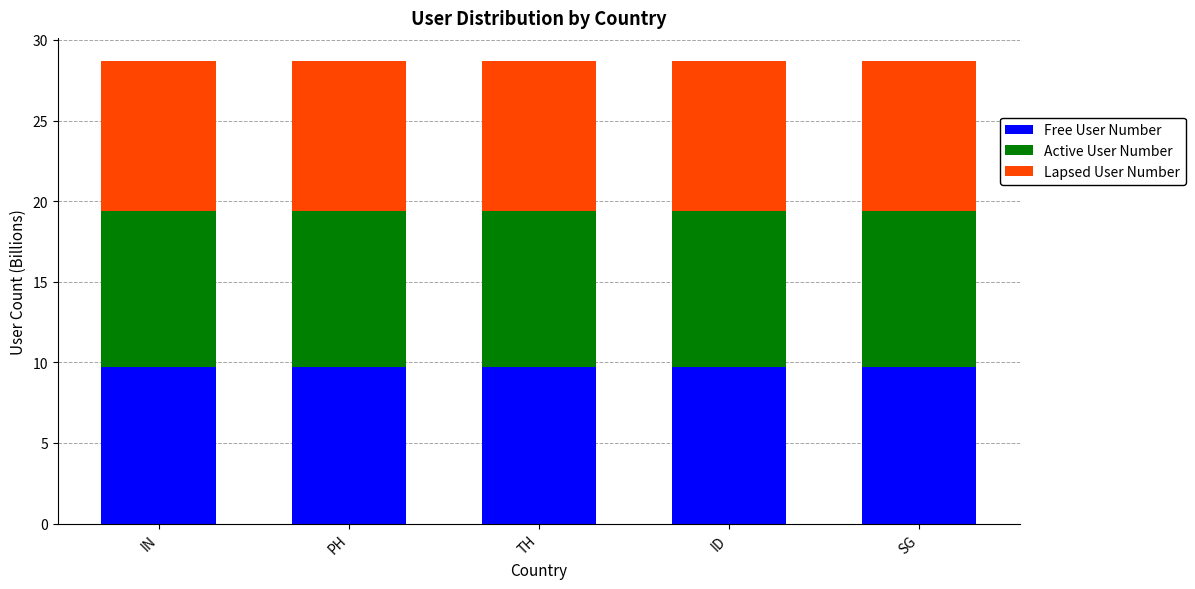

What is the total value across all series at ID?

28.7